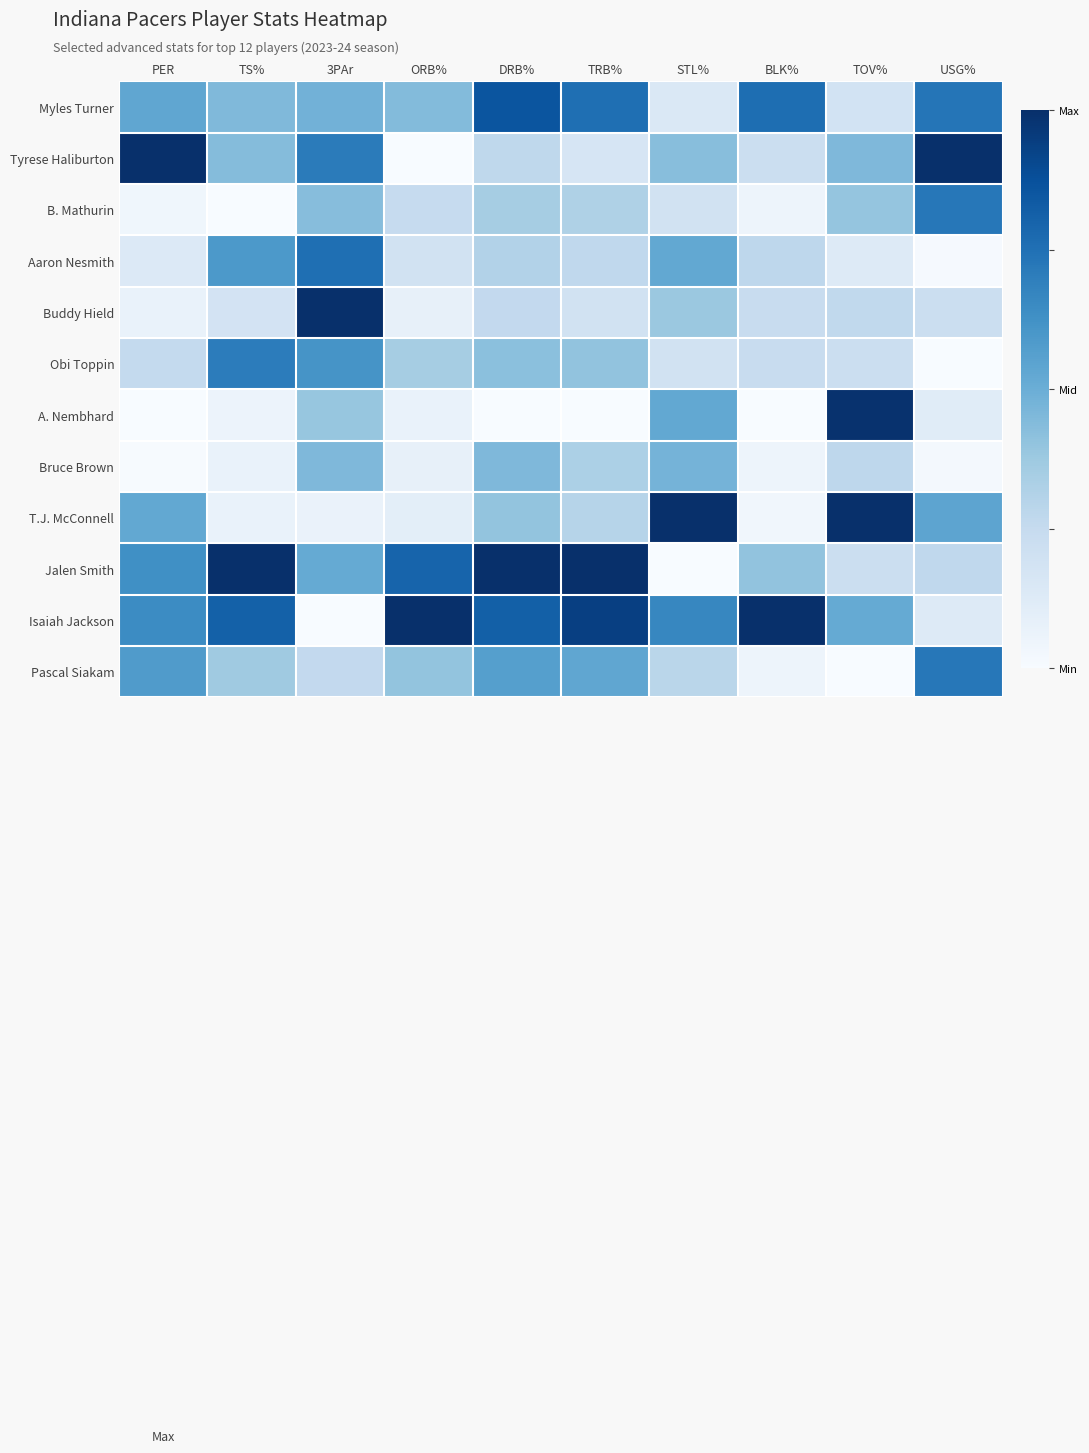

Which category has the lowest value across all series?

ORB%